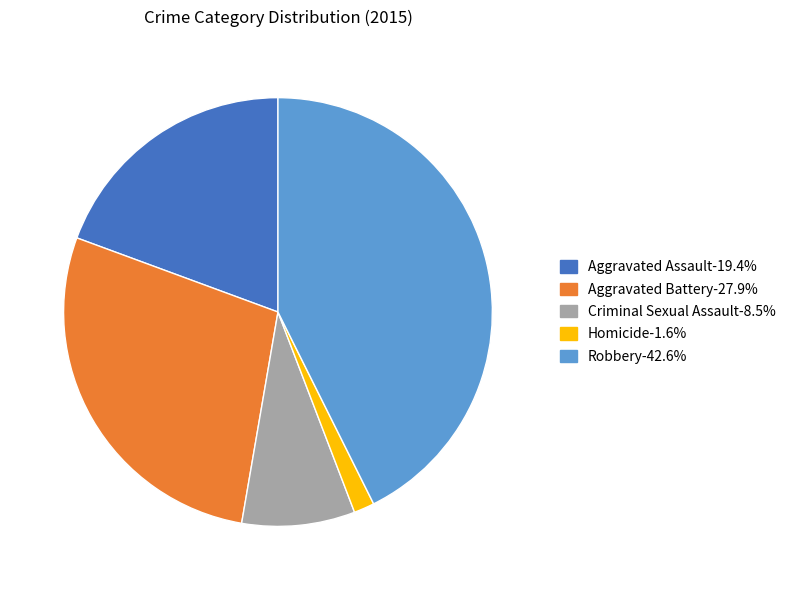

Do Robbery-42.6% and Aggravated Assault-19.4% together represent more than half of the pie?

Yes